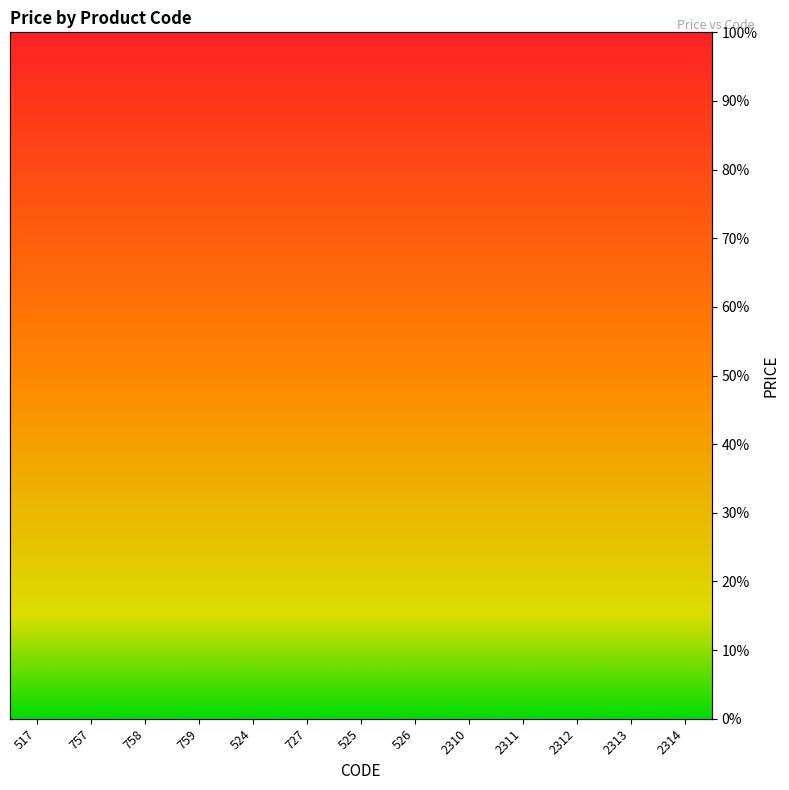

Count the number of values greater than 82.

7